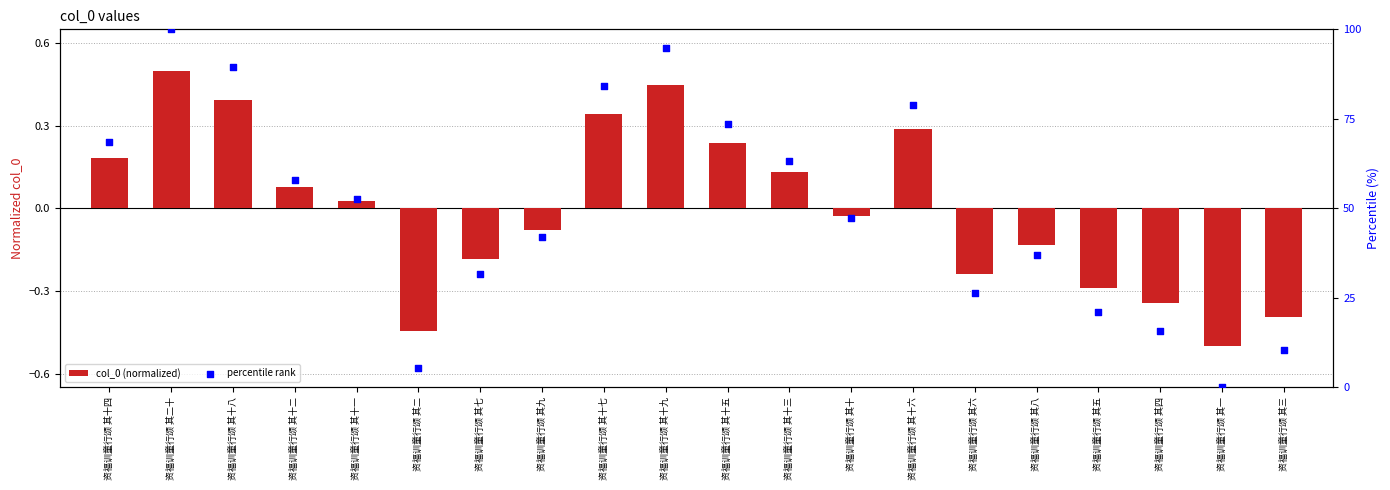

Which series has the largest total across all categories?

percentile rank